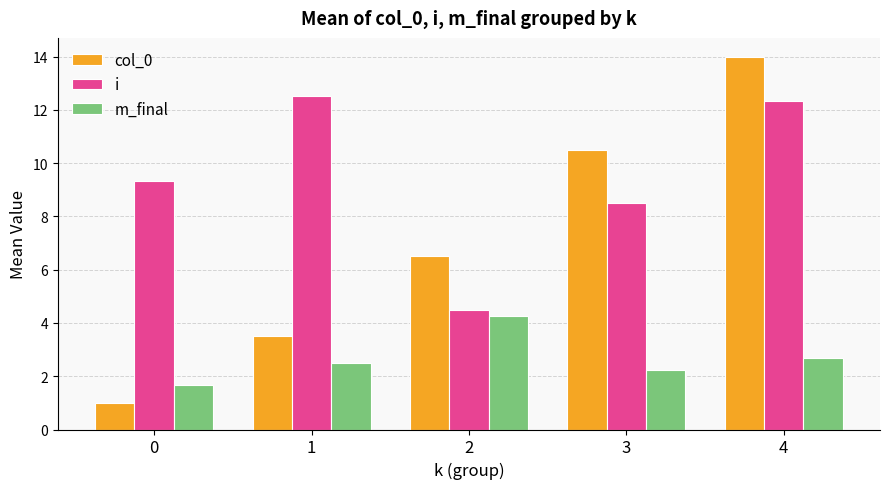

How many data points in i are less than 9?

2